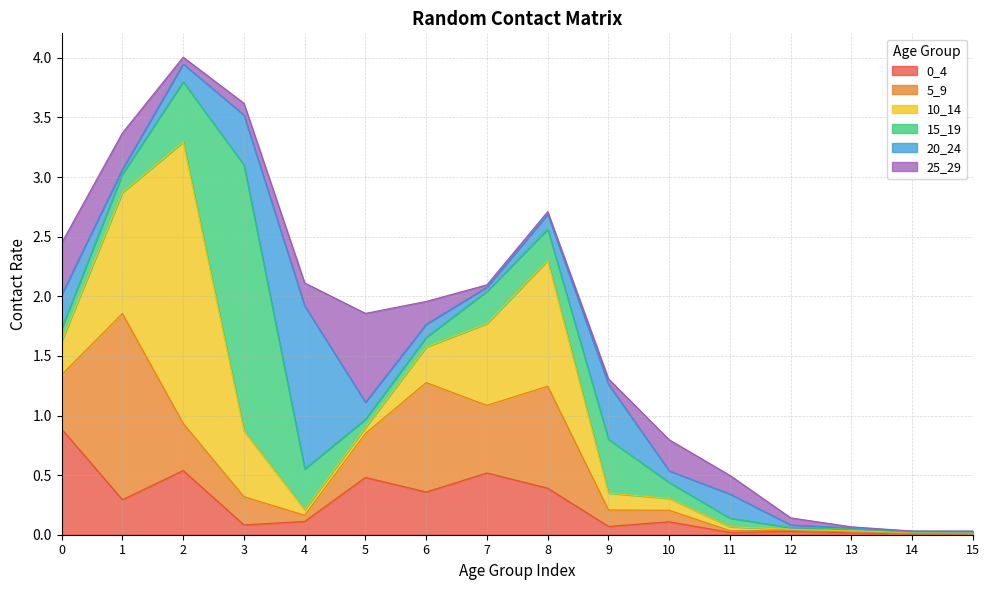

True or false: 0_4 and 15_19 intersect in this chart.

True